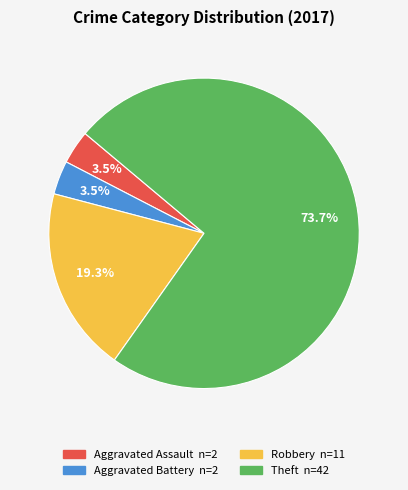

The Robbery slice represents 19% of the pie. True or false?

True